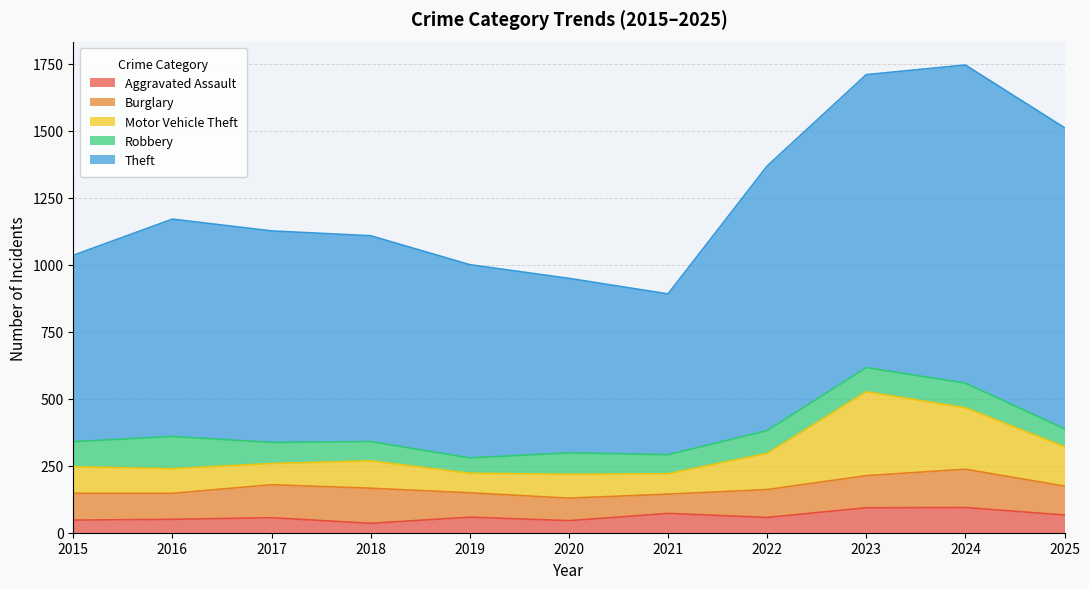

Between 2015 and 2021, which is larger?

2021